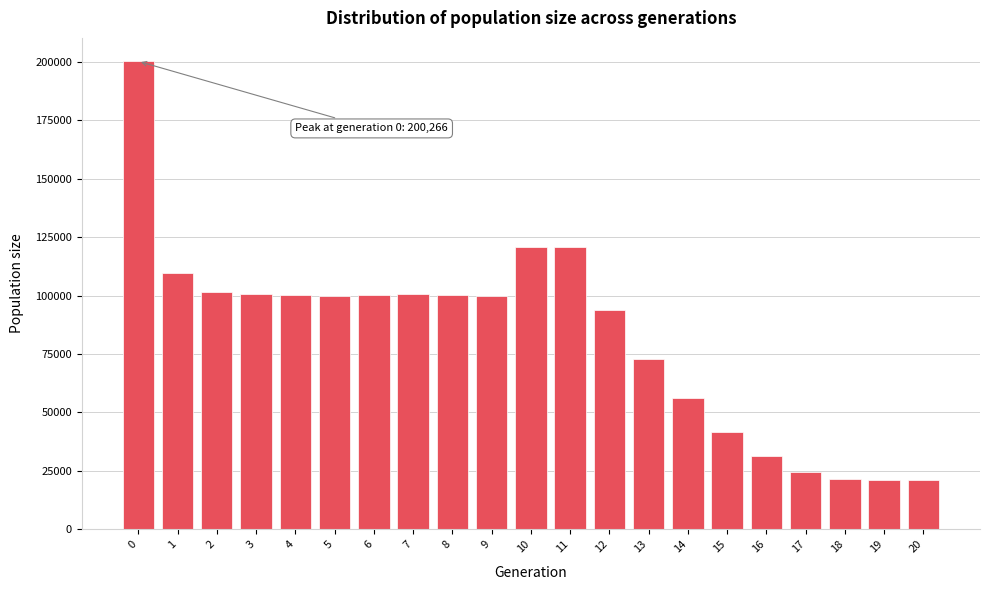

What is the maximum value shown in the chart?

200266